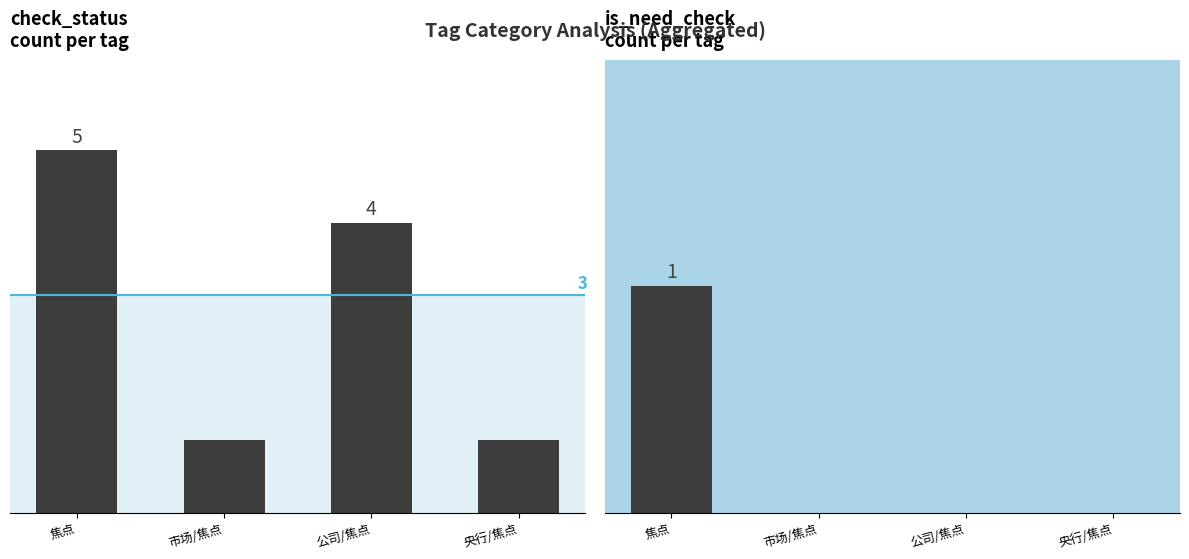

At how many categories does at least one series exceed 0?

4